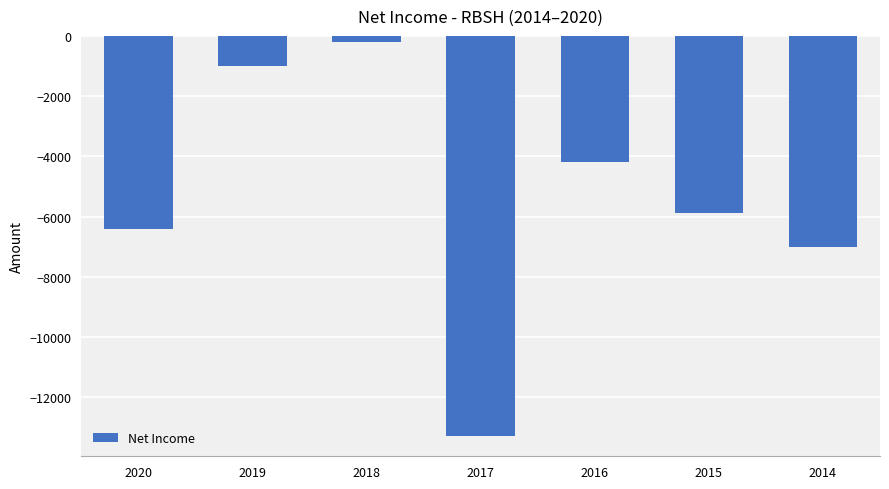

Does the chart contain stacked bars?

No